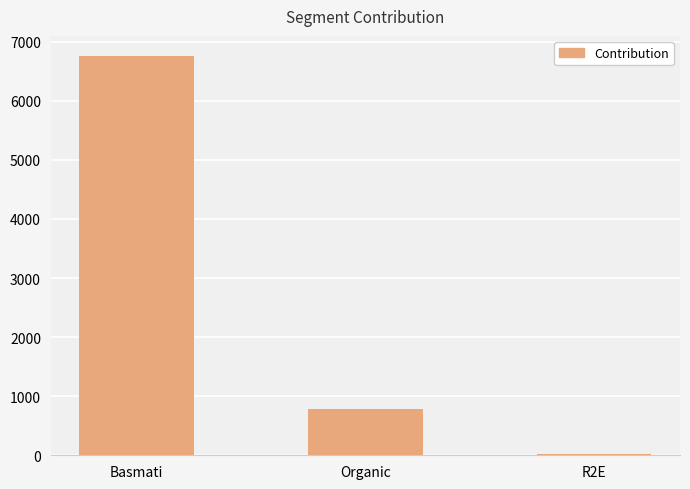

How many bars are there in total?

3